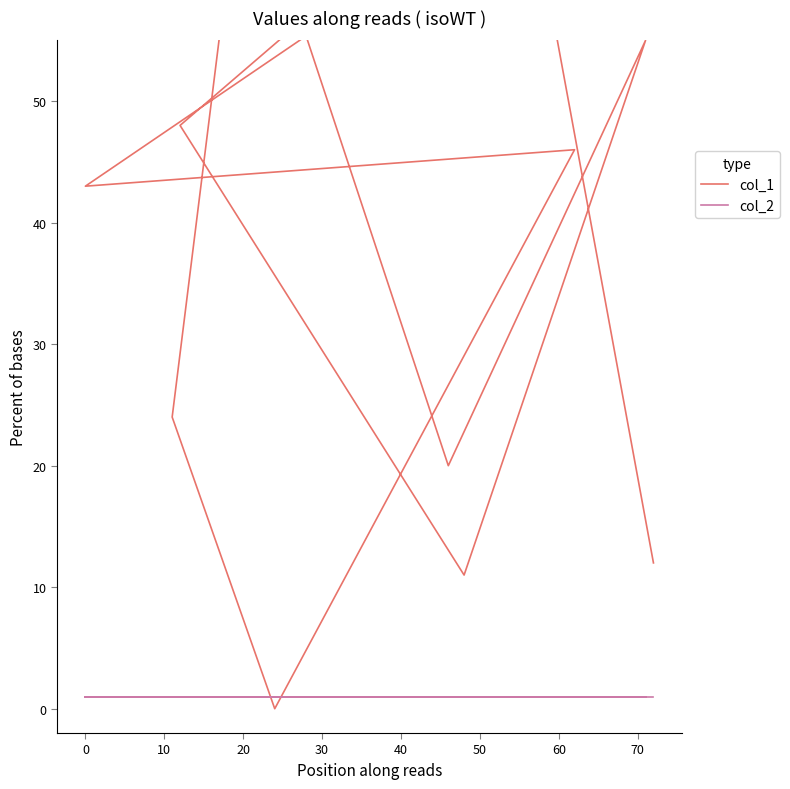

What are all the series names shown in the legend?

col_1, col_2